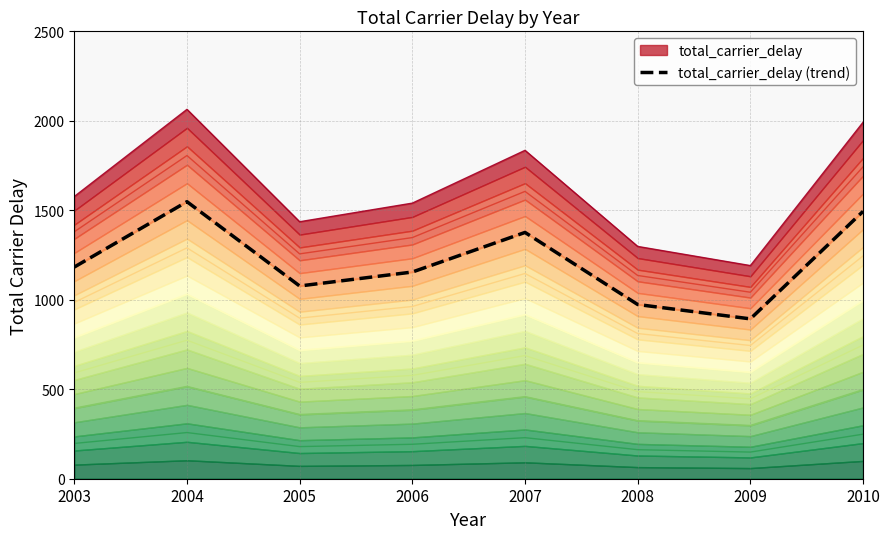

Where is the first local maximum?

2004